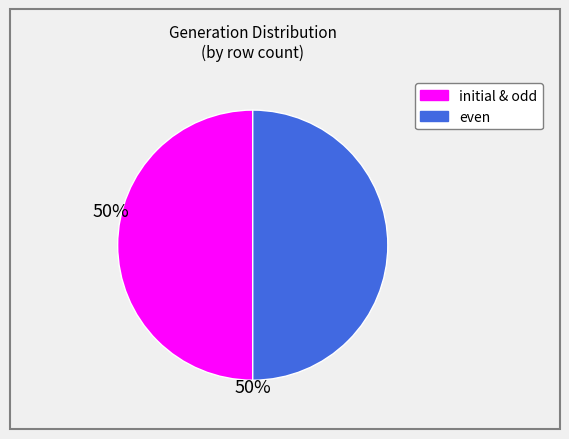

How many segments does this pie chart have?

2